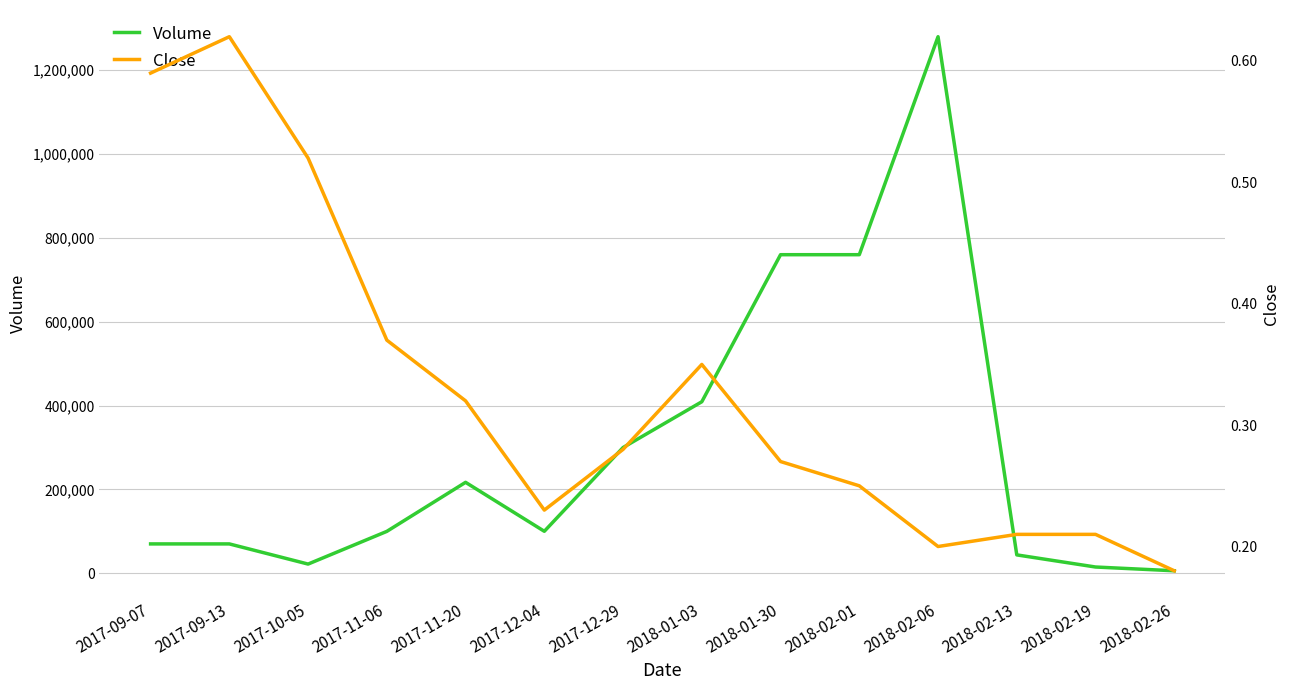

What is the value of the Close point at the 2nd from the left?

0.6